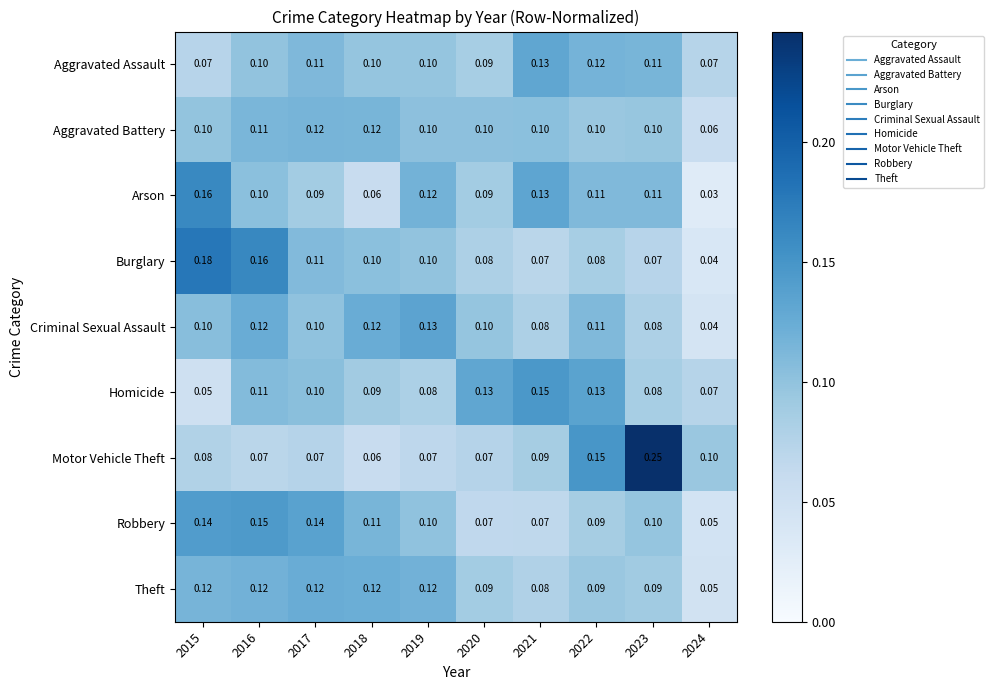

Which series has the largest total across all categories?

Robbery